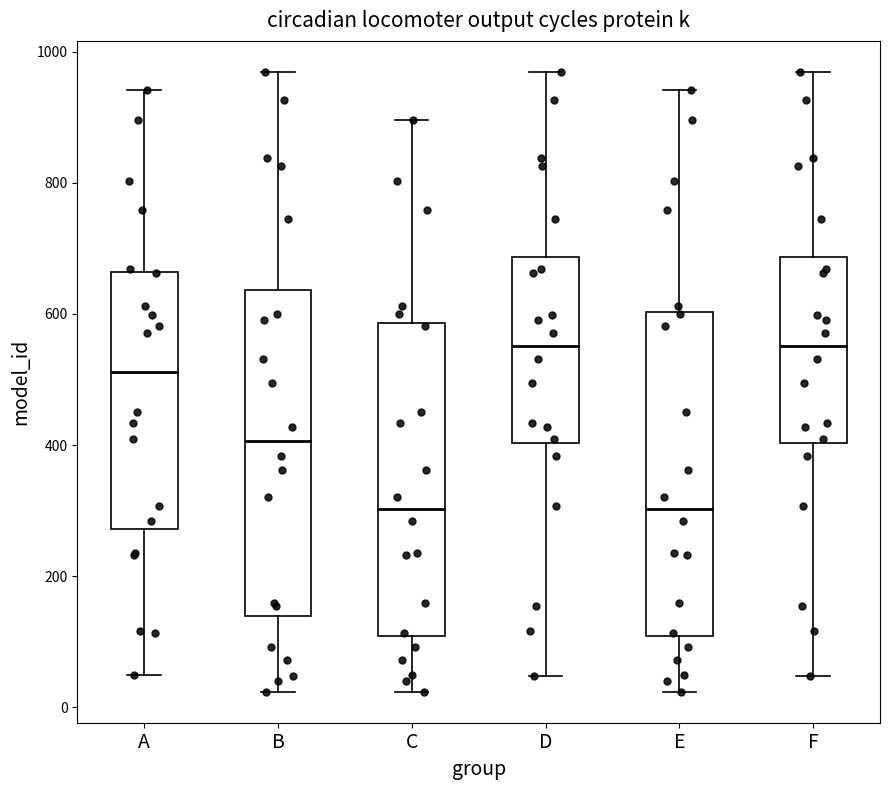

Reading left to right, transcribe this box plot: for each box, give where its median line is, the range the box spans, and where its two whiskers end, as read against the y-axis. The values are not printed on the chart, so give them approximately, as read against the axis.

A: median 520, box 280 to 660, whiskers 60 to 940
B: median 400, box 140 to 640, whiskers 20 to 960
C: median 300, box 100 to 580, whiskers 20 to 900
D: median 560, box 400 to 680, whiskers 40 to 960
E: median 300, box 100 to 600, whiskers 20 to 940
F: median 560, box 400 to 680, whiskers 40 to 960